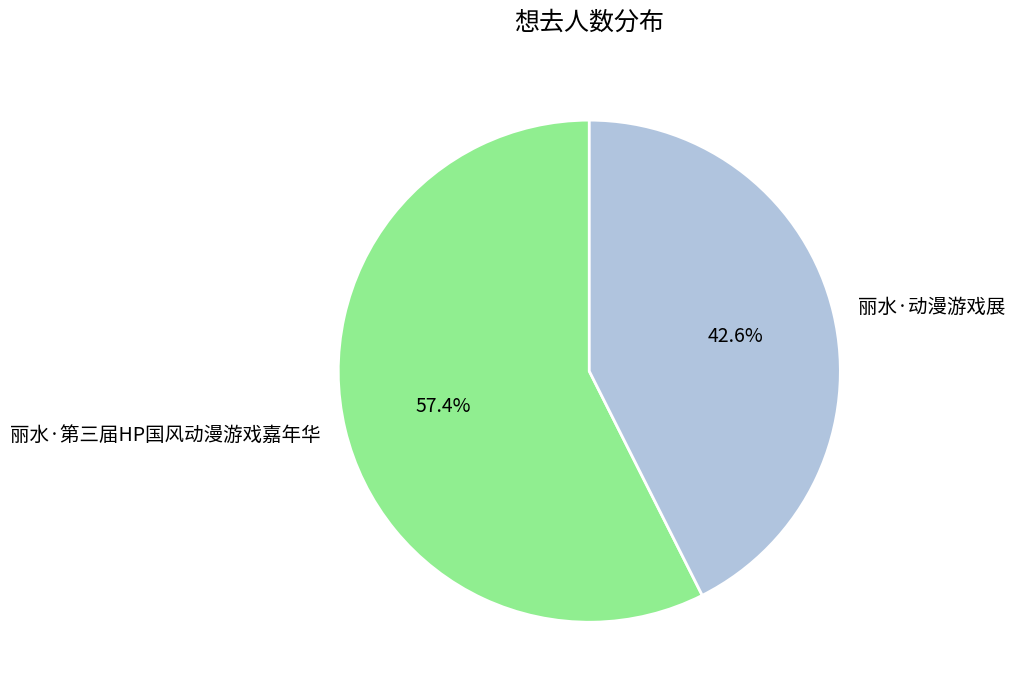

How many segments does this pie chart have?

2